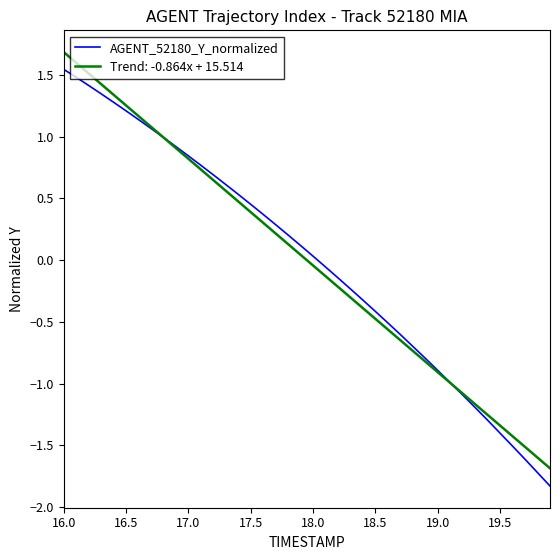

What is the smallest value displayed?

-1.8